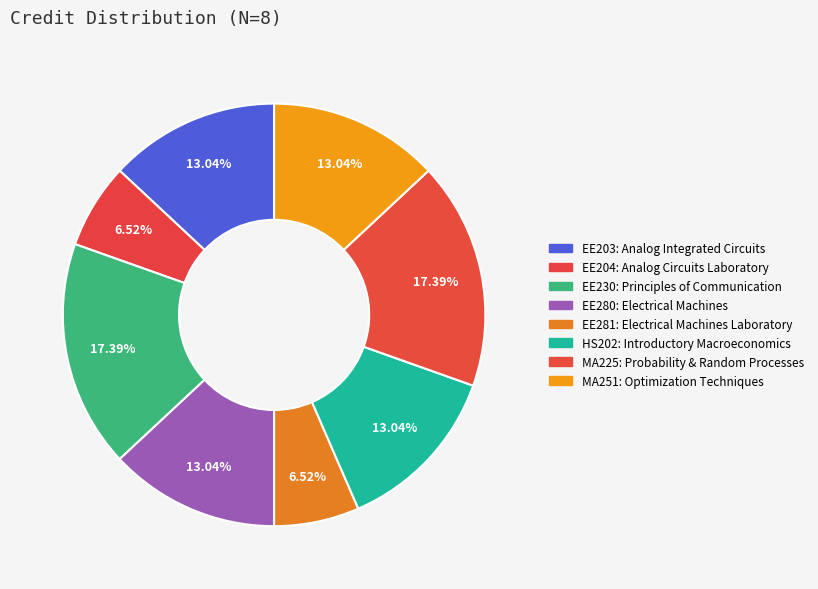

Is it true that EE204: Analog Circuits Laboratory is 7% of the pie?

True